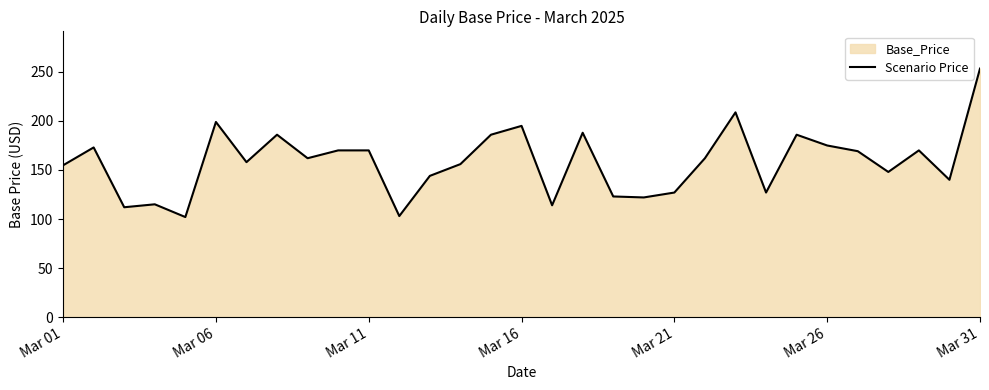

What is the difference between the maximum and minimum values?

151.4